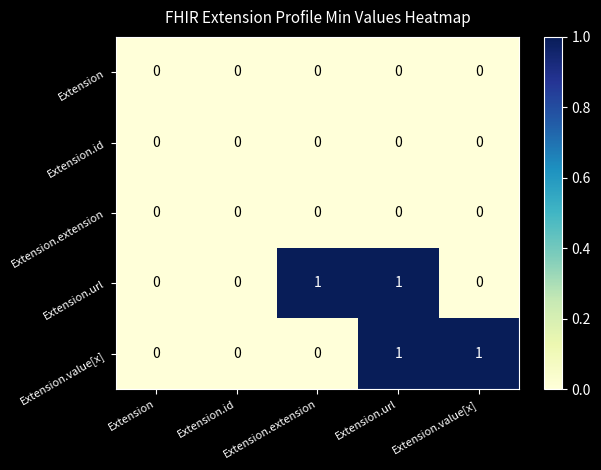

At which category is the sum across all series the highest?

Extension.url